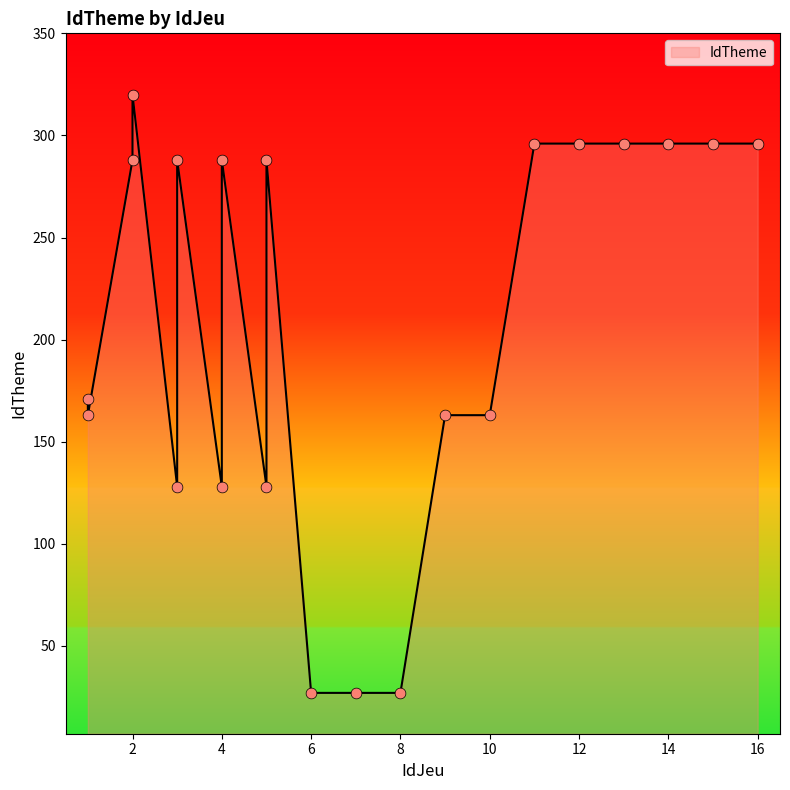

What is the change in value from 2 to 2?

+32